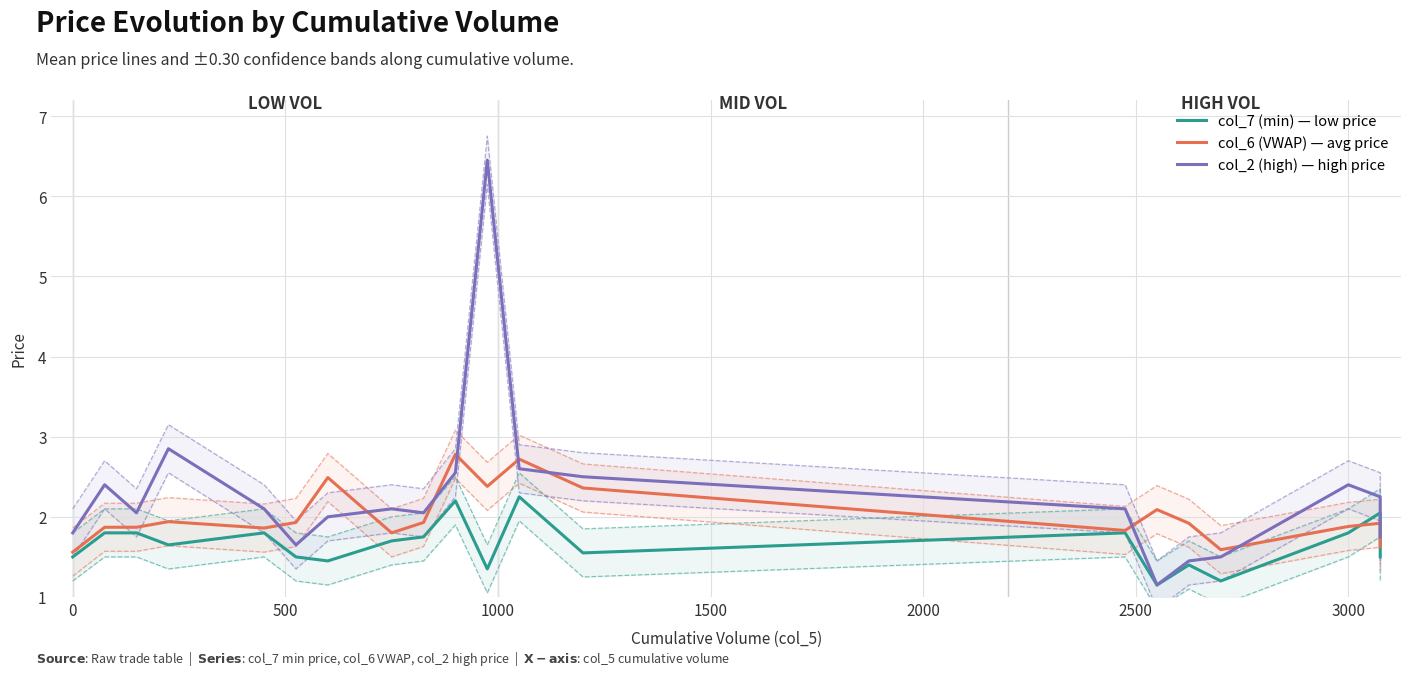

At which category does col_2 (high) reach its first local valley?

500